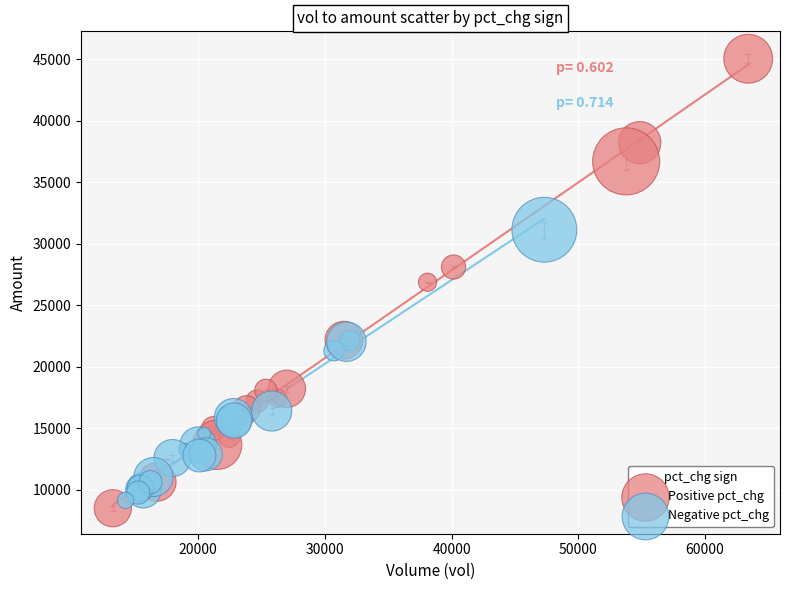

Which series has the largest Y range (max minus min)?

Positive pct_chg